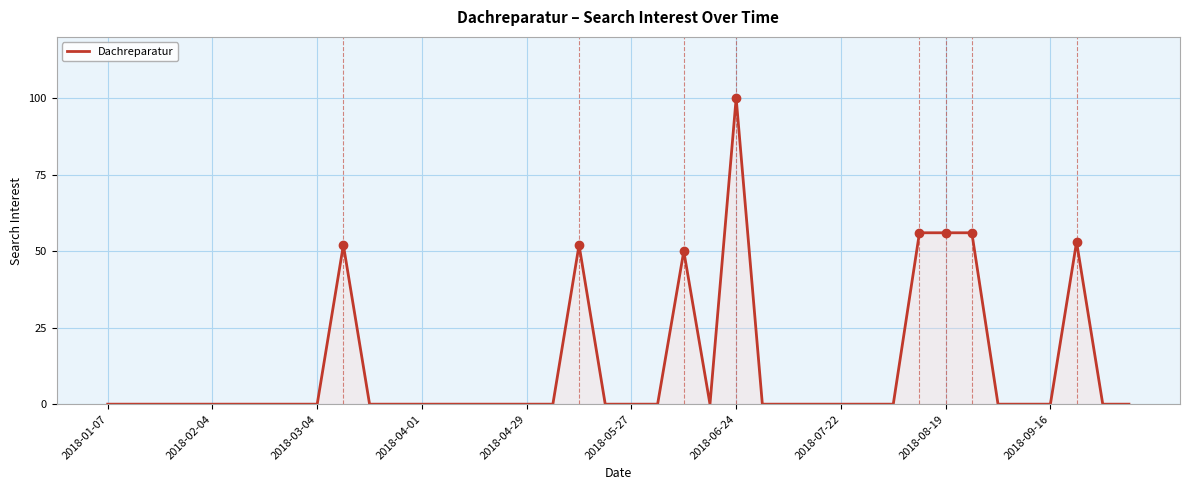

What is the greatest value displayed?

100